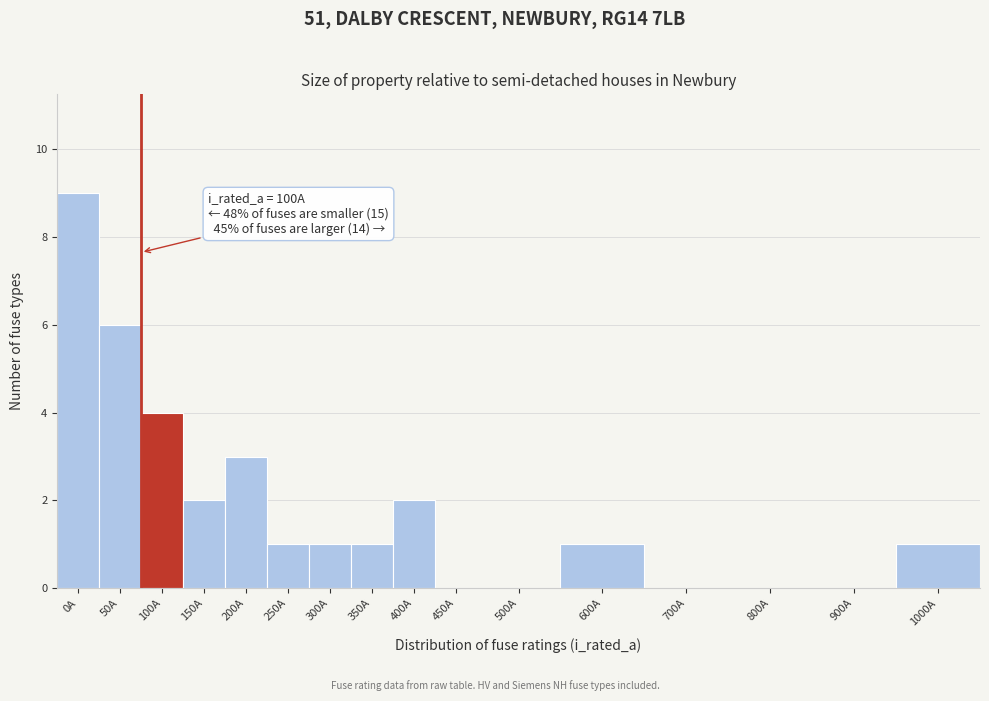

Reading left to right, what are all the values shown in this chart?

0A=9	50A=6	100A=4	150A=2	200A=3	250A=1	300A=1	350A=1	400A=2	450A=0	500A=0	600A=1	700A=0	800A=0	900A=0	1000A=1